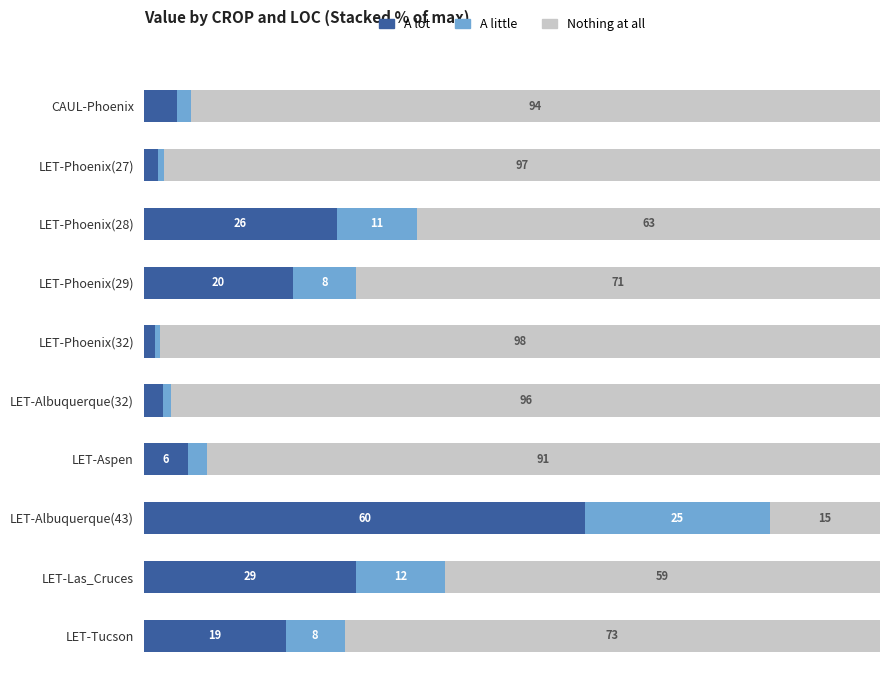

At which label does A lot reach its peak?

LET-Albuquerque(43)